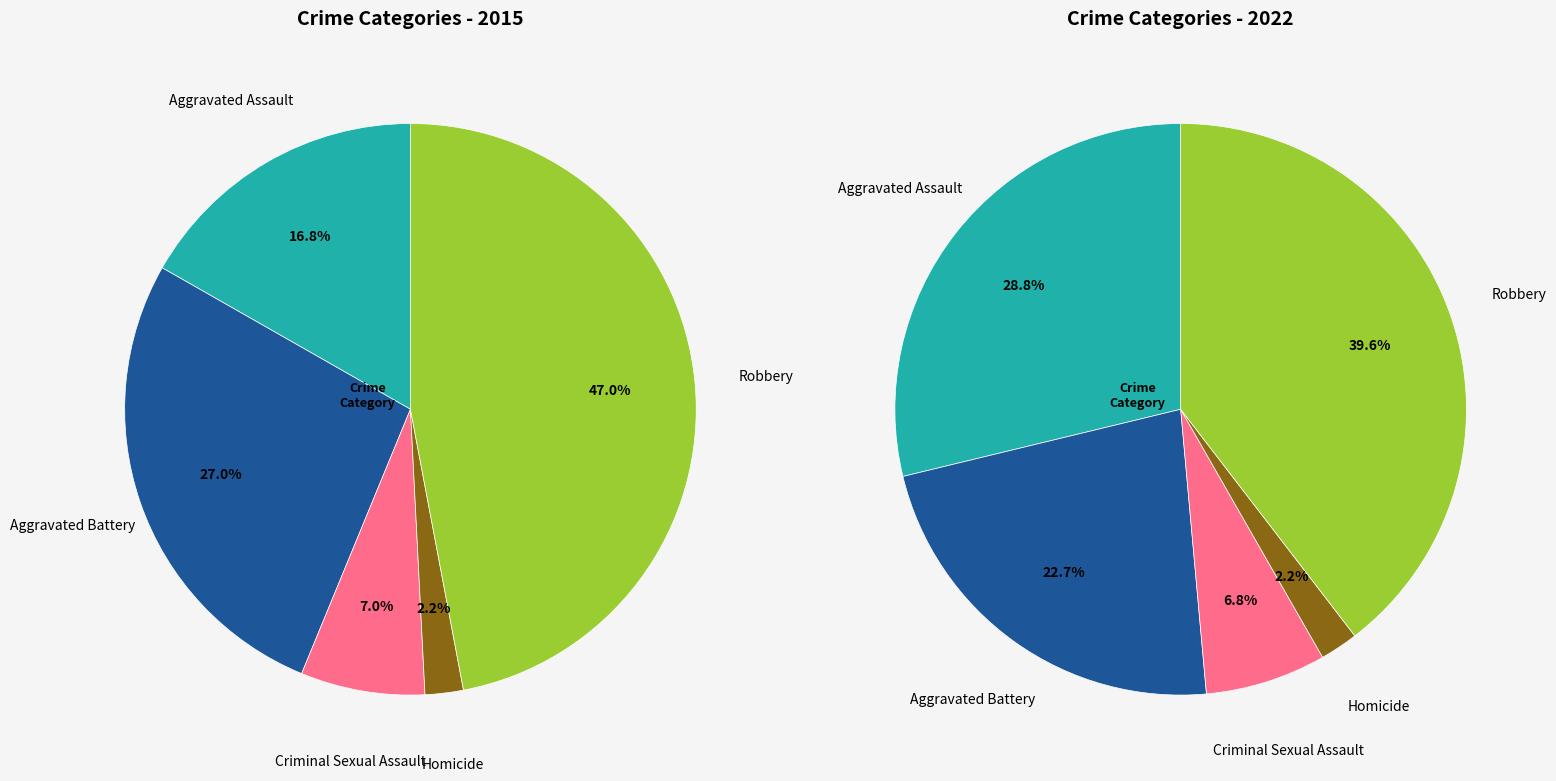

The values_2015 slice represents 31% of the pie. True or false?

False